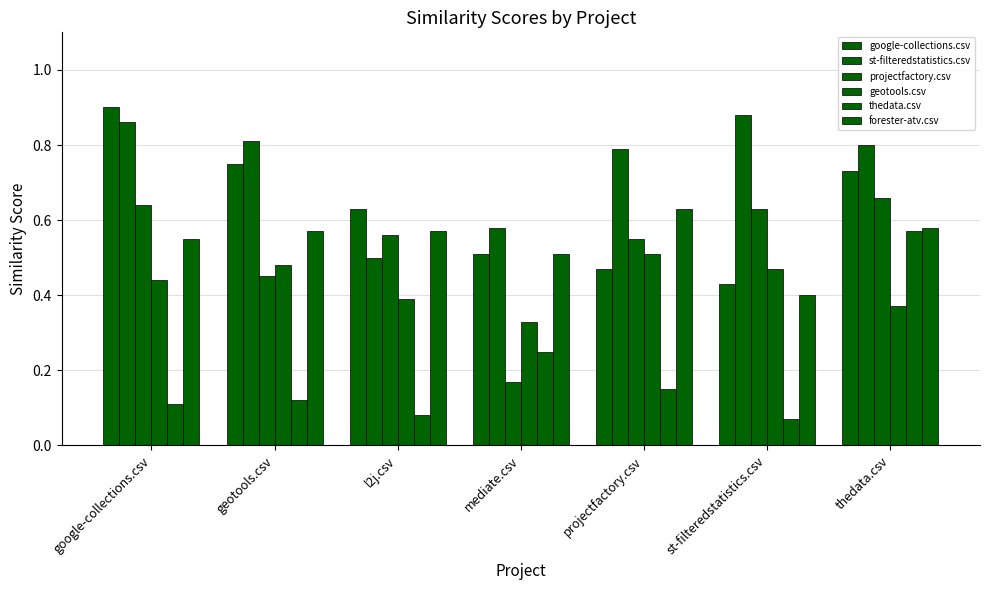

Reading left to right, what are all the values shown in this chart?

google-collections.csv: 0.9	0.8	0.6	0.5	0.5	0.4	0.7
st-filteredstatistics.csv: 0.9	0.8	0.5	0.6	0.8	0.9	0.8
projectfactory.csv: 0.6	0.5	0.6	0.2	0.6	0.6	0.7
geotools.csv: 0.4	0.5	0.4	0.3	0.5	0.5	0.4
thedata.csv: 0.1	0.1	0.1	0.2	0.1	0.1	0.6
forester-atv.csv: 0.6	0.6	0.6	0.5	0.6	0.4	0.6